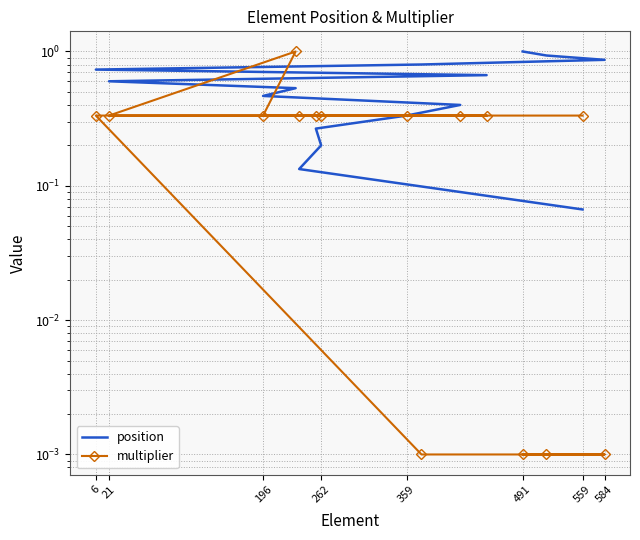

After their last crossing, which series has the higher values: multiplier or position?

position